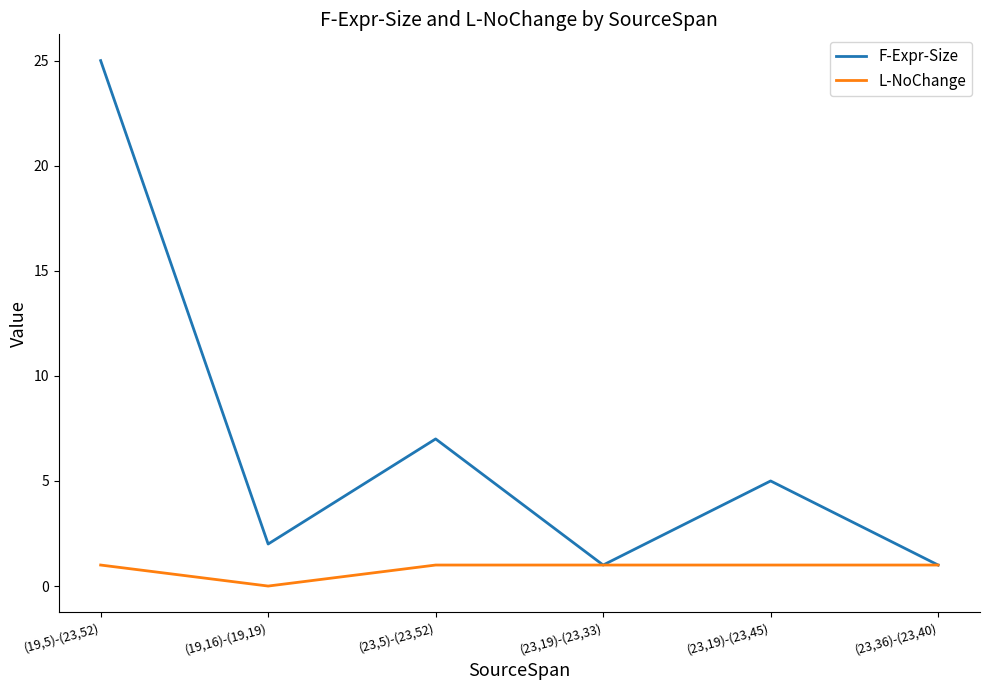

The L-NoChange series shows 1 at (19,5)-(23,52). True or false?

True